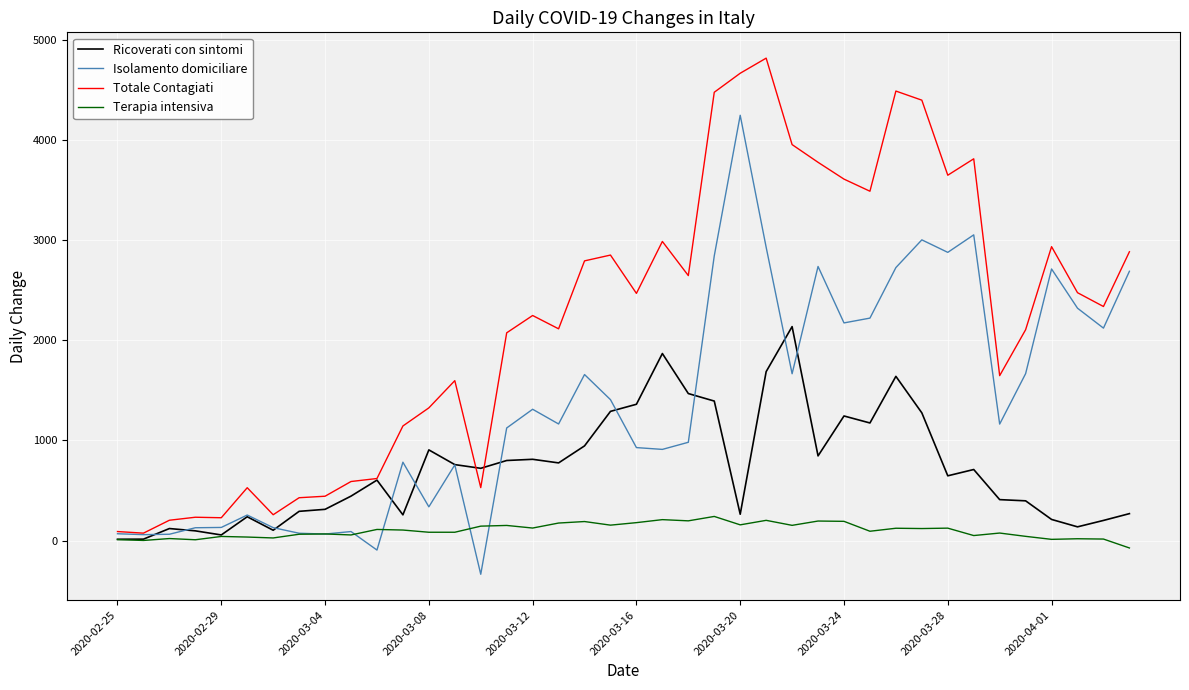

What is the greatest value displayed?

4821